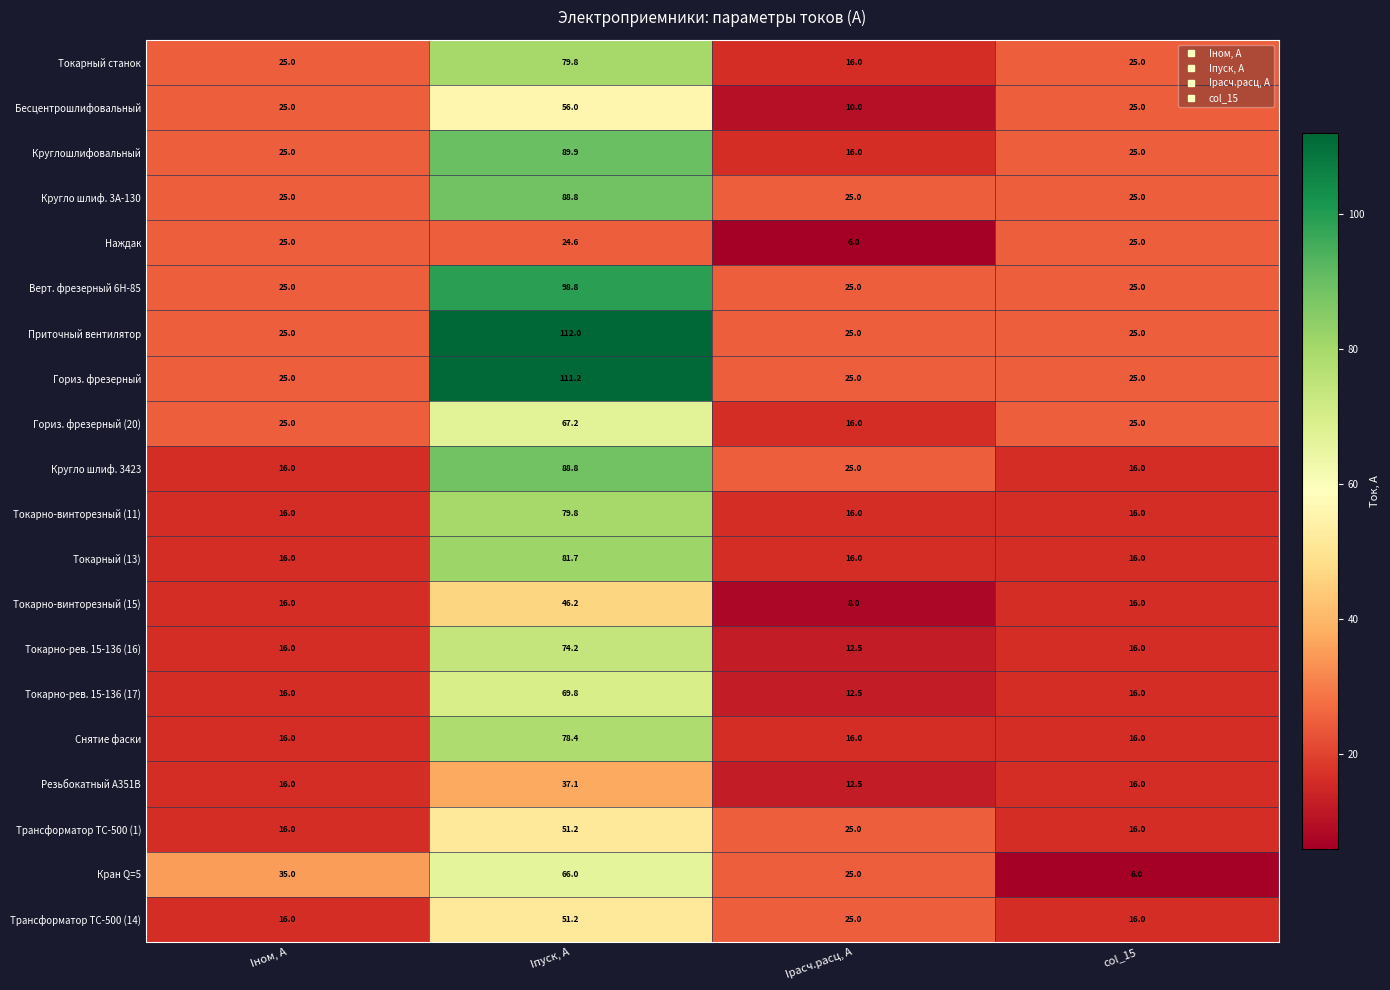

What is the average value of the Кругло шлиф. 3А-130 series?

41.0